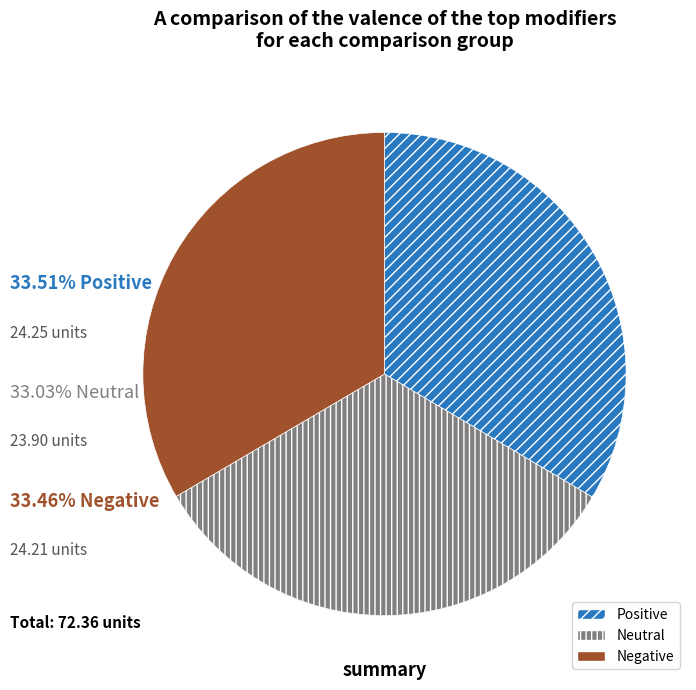

How many segments does this pie chart have?

3